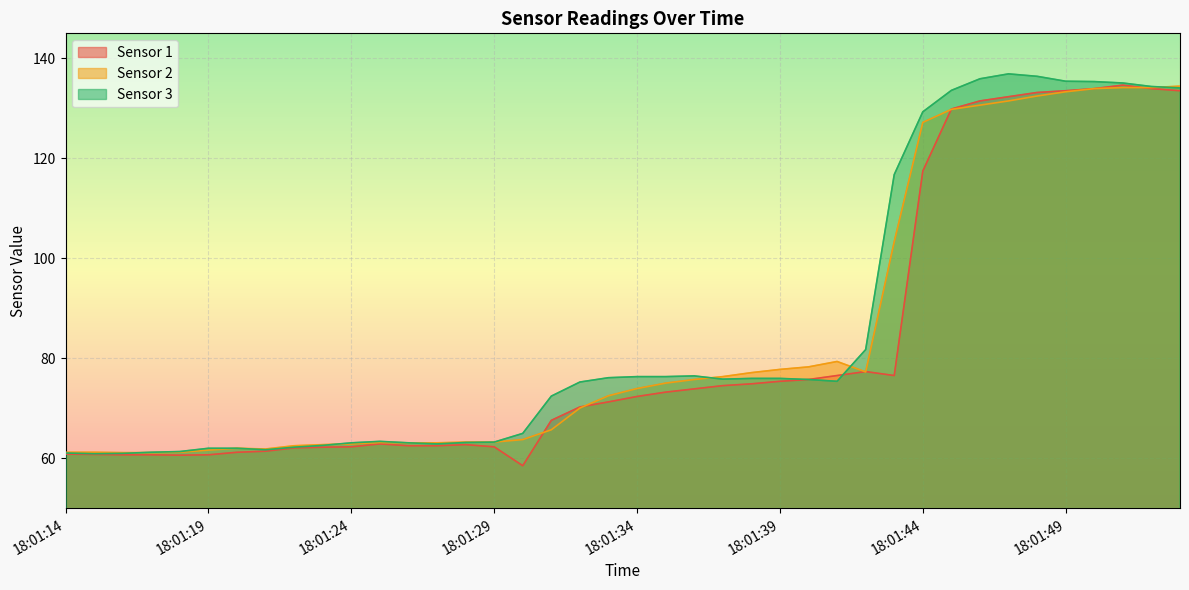

Which series has the largest total across all categories?

Sensor 3